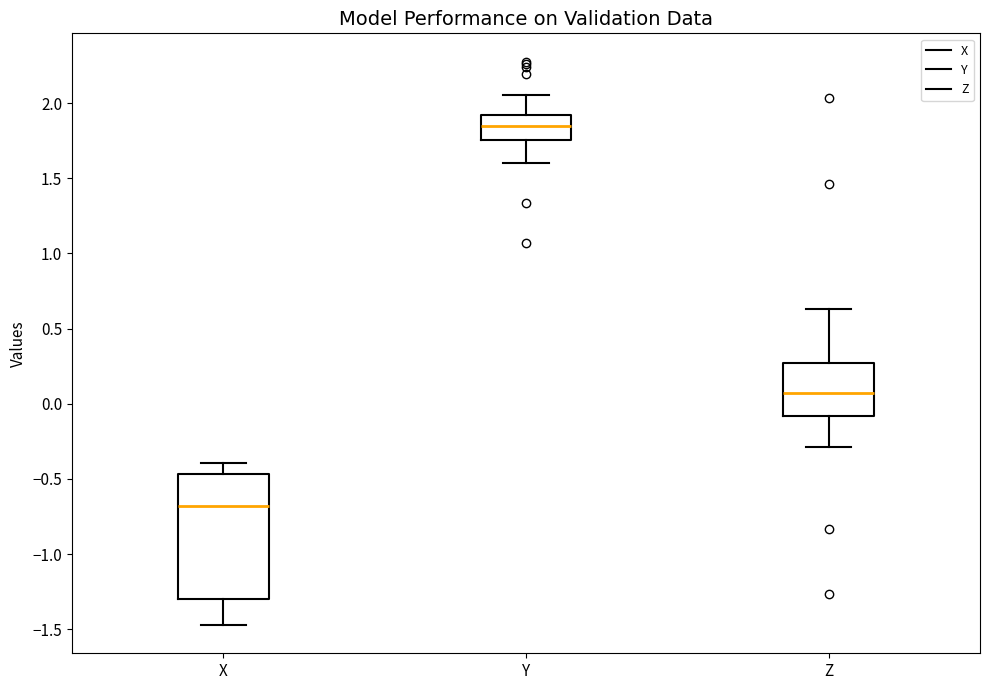

Reading left to right, read every box against the y-axis: the position of its median line, the range the box covers, and the ends of its whiskers. The values are not printed on the chart, so give them approximately, as read against the axis.

X: median -0.70, box -1.30 to -0.45, whiskers -1.45 to -0.40
Y: median 1.85, box 1.75 to 1.90, whiskers 1.60 to 2.05
Z: median 0.10, box -0.10 to 0.25, whiskers -0.30 to 0.65